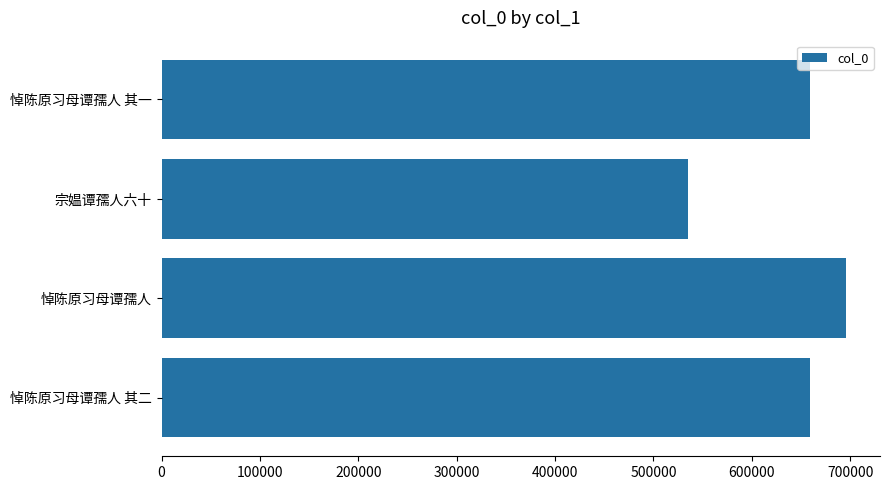

Are the bars horizontal?

Yes